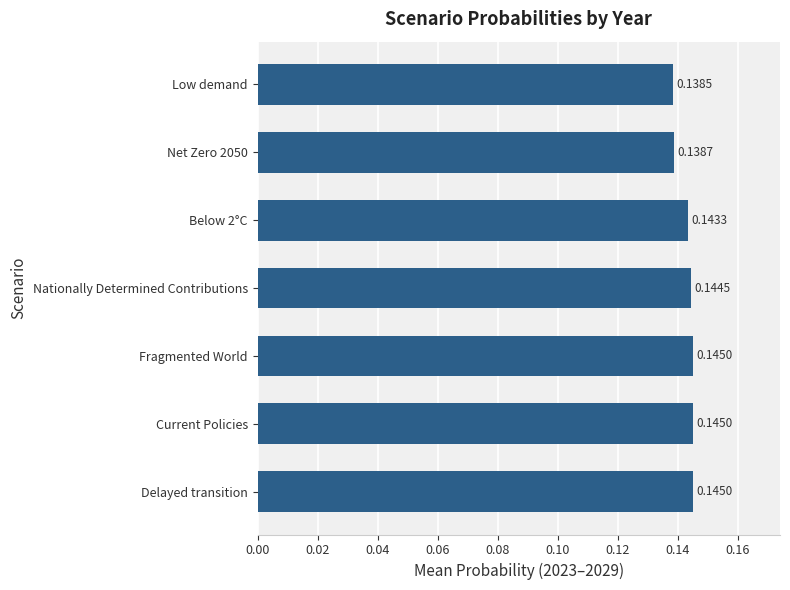

Which category has the lowest value across all series?

Low demand